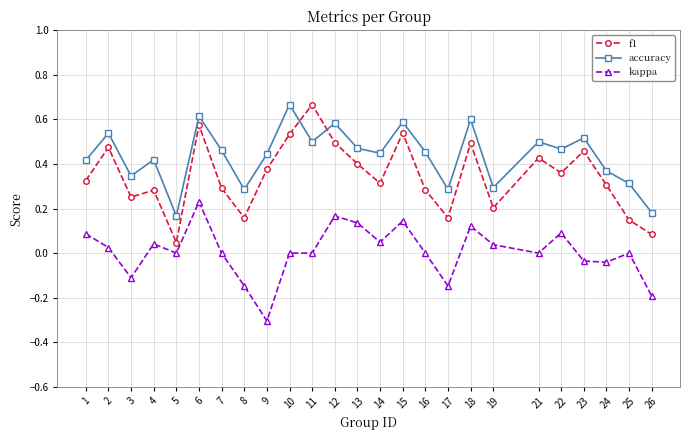

True or false: f1 and kappa intersect in this chart.

False